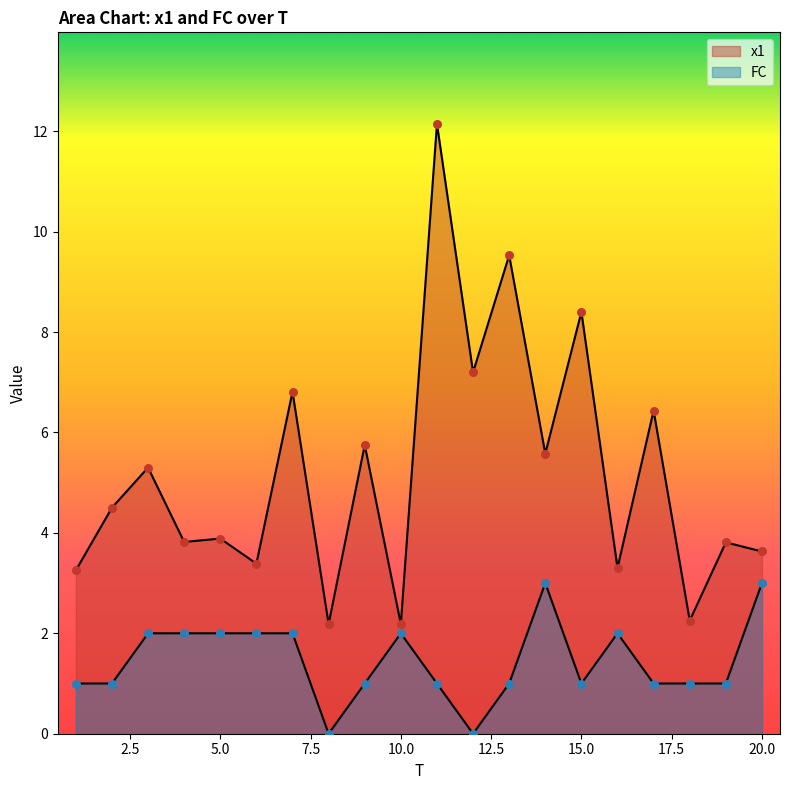

At how many categories does at least one series exceed 9?

2